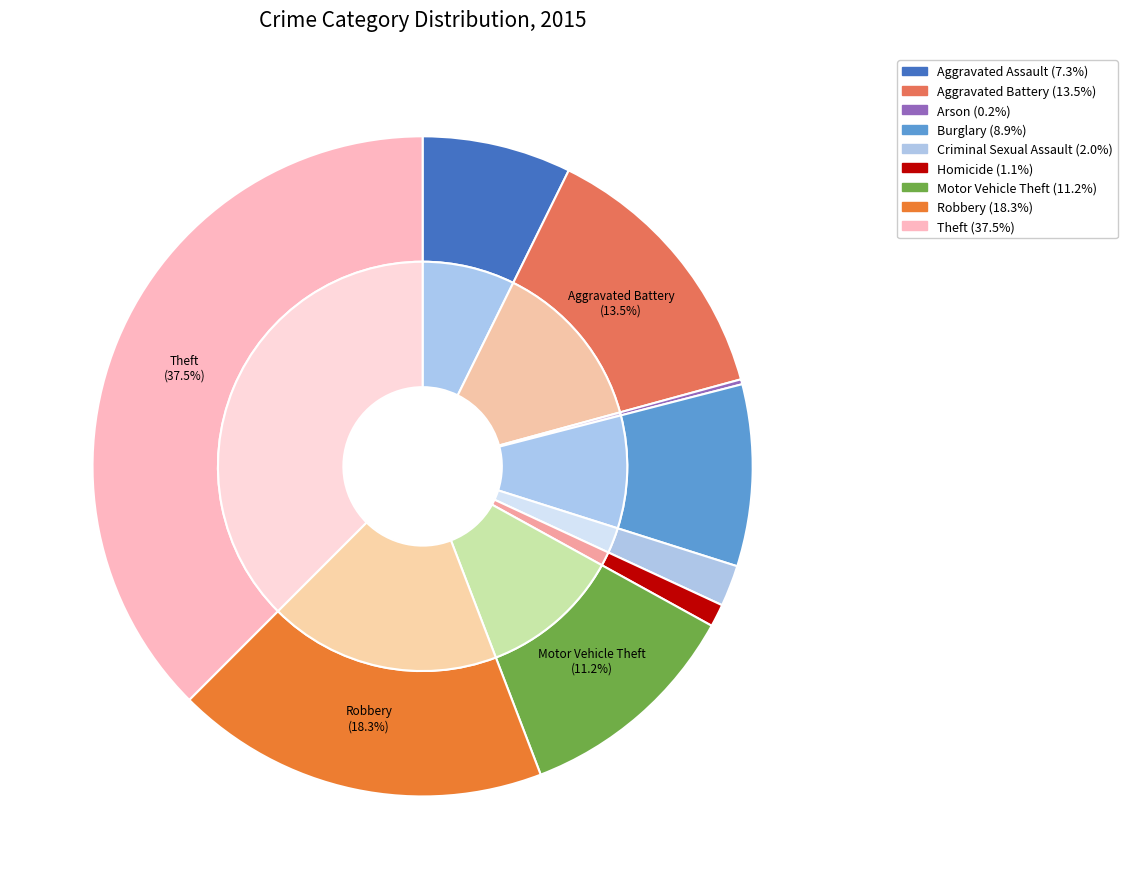

What is the ratio of the value at Motor Vehicle Theft to the value at Theft?

0.3